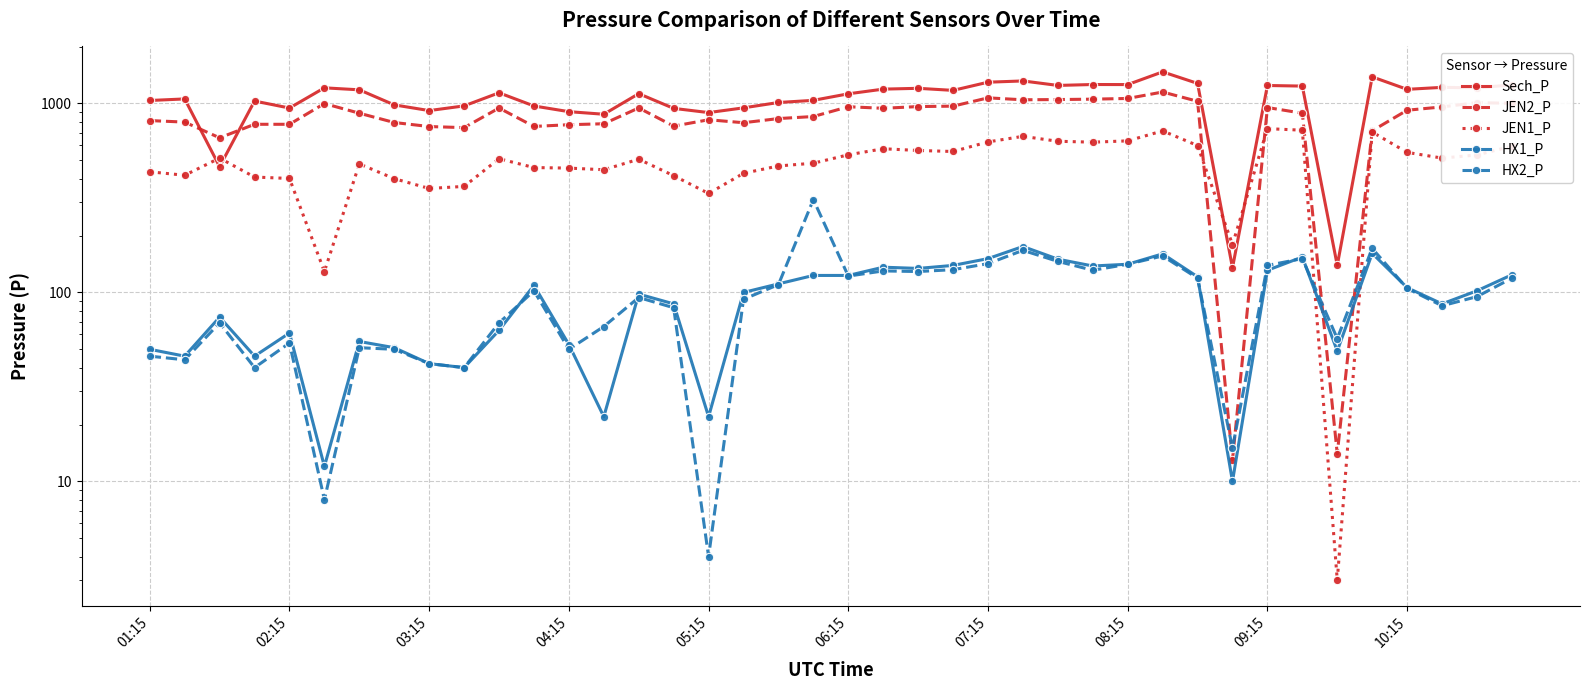

True or false: JEN2_P has a value of 157 at 03:15.

False